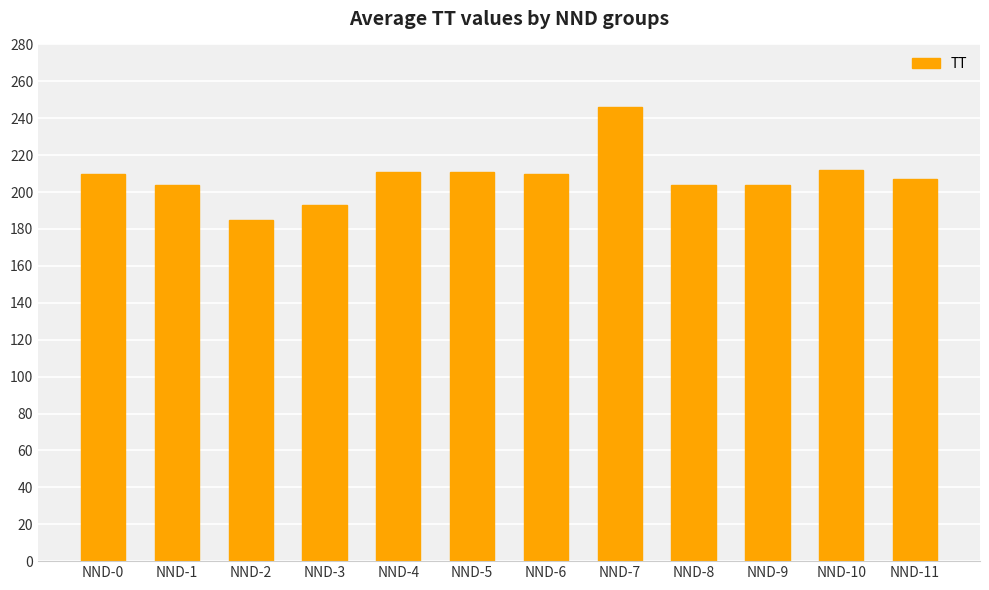

Which has a higher value, NND-8 or NND-11?

NND-11